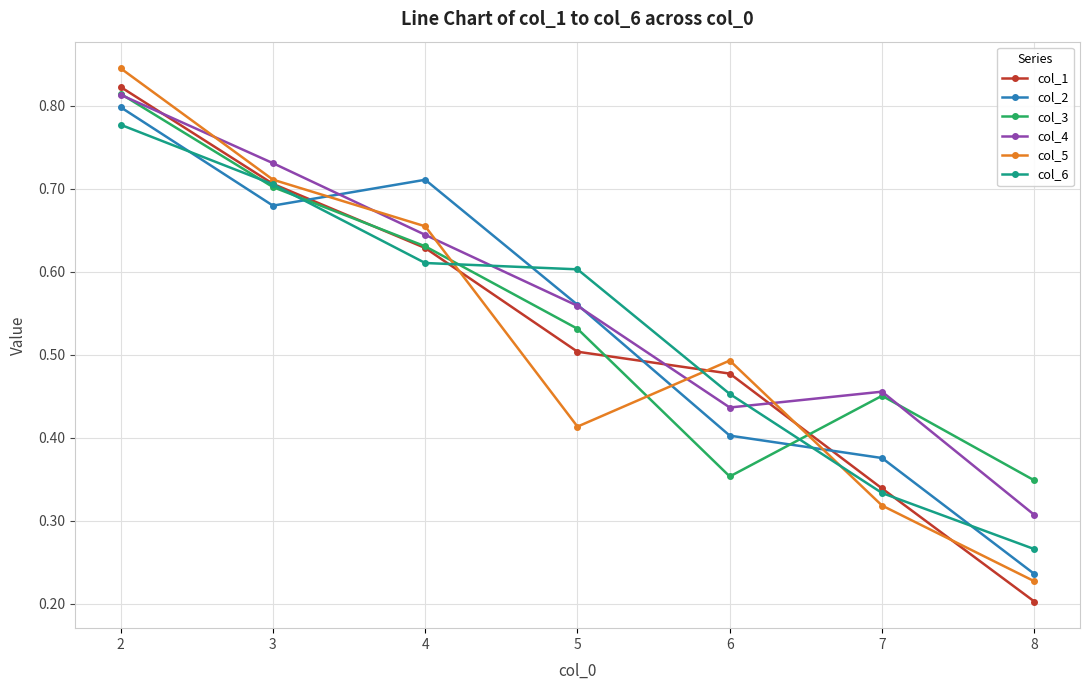

True or false: col_2 and col_5 cross at least once.

True